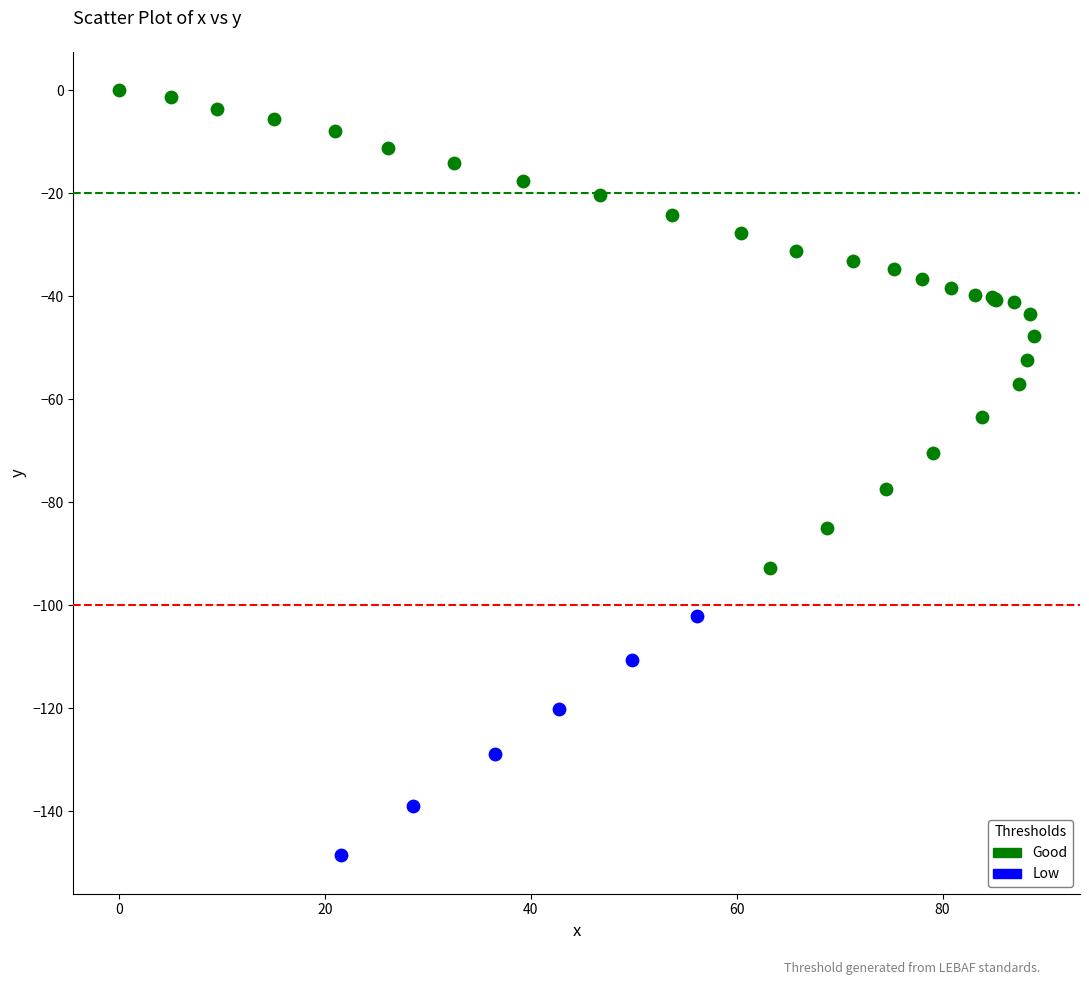

Which series contains the highest Y value?

Good